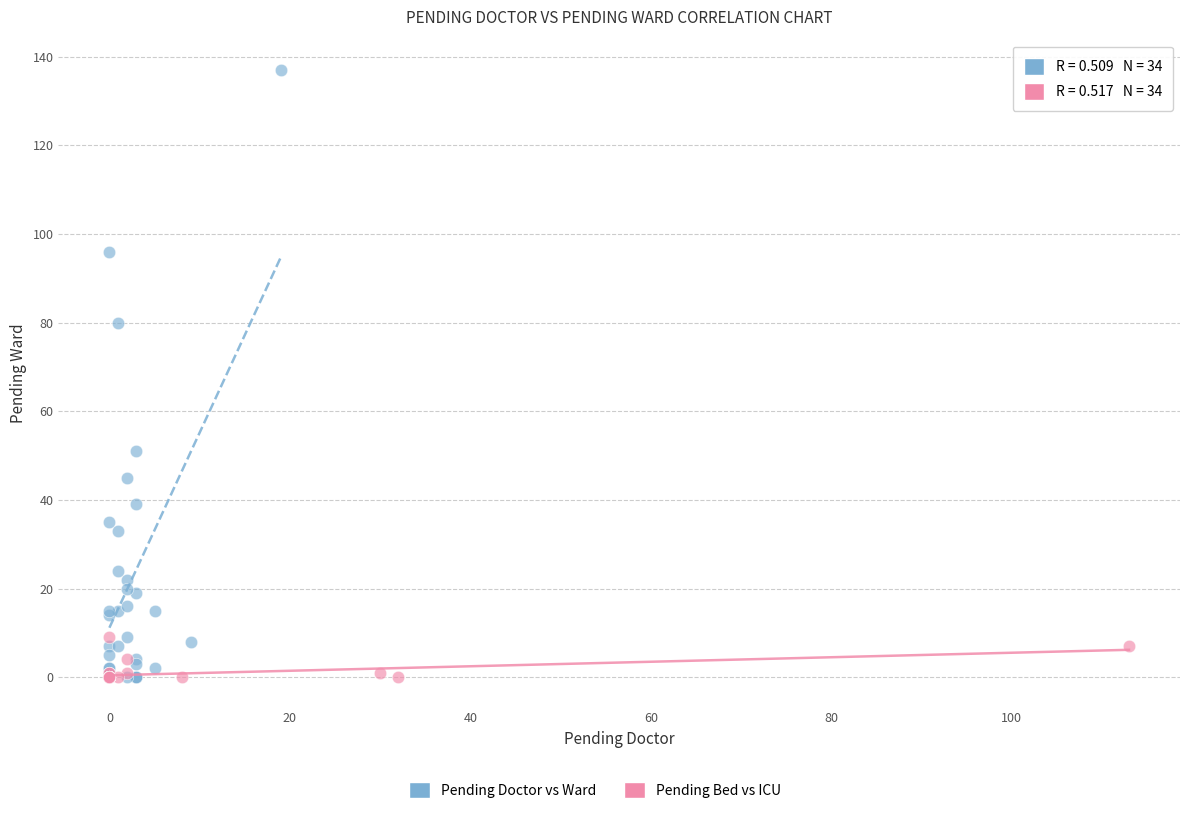

Which series has the widest spread of Y values?

Pending Doctor vs Ward